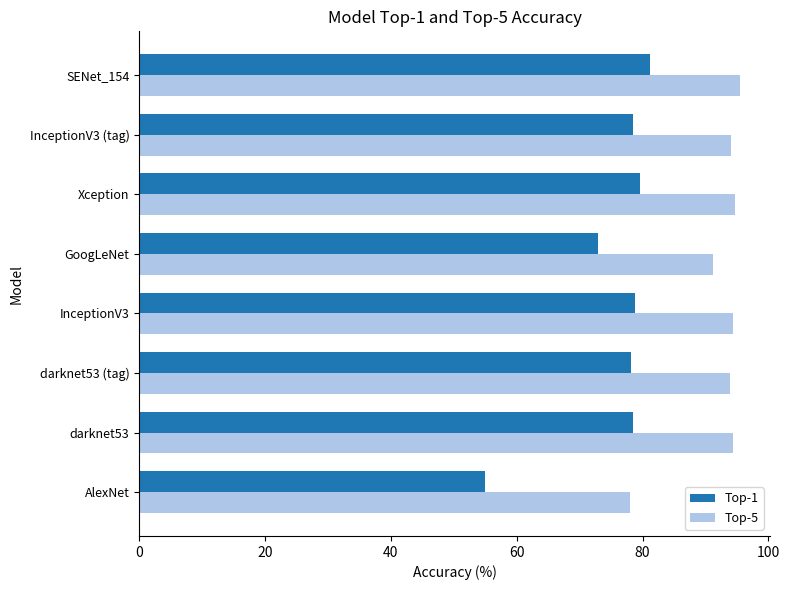

What is the average value of the Top-5 series?

92.0